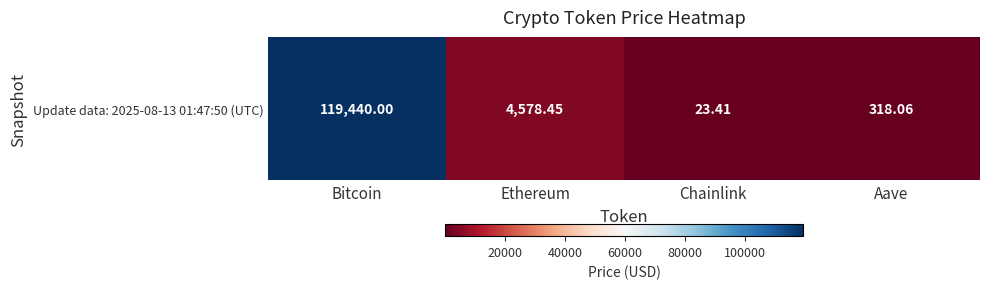

What value does the data have at Aave?

318.1